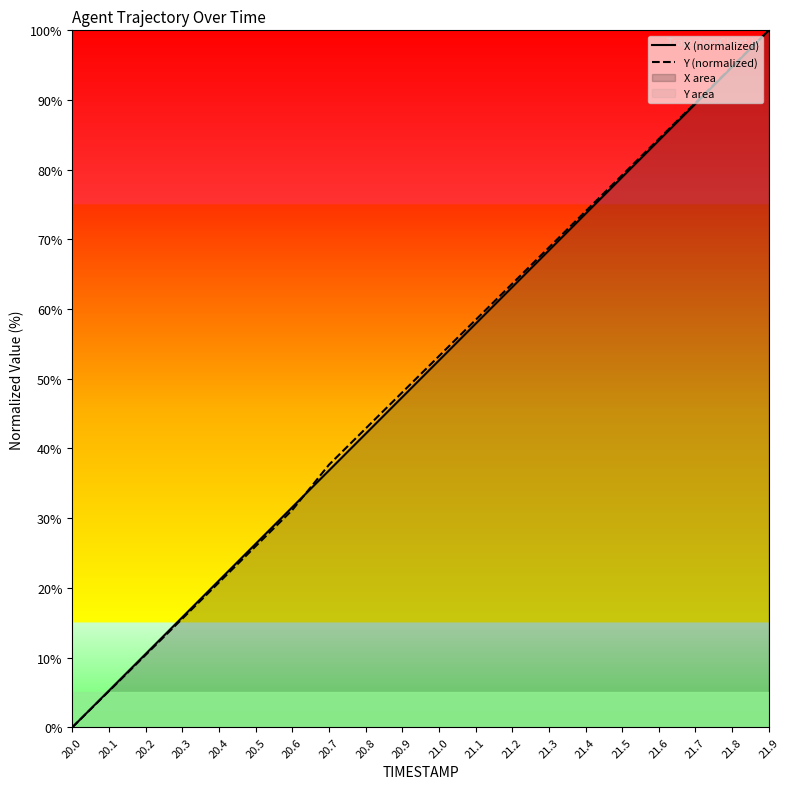

List the series in order of their peak value, lowest first.

X (normalized), Y (normalized)